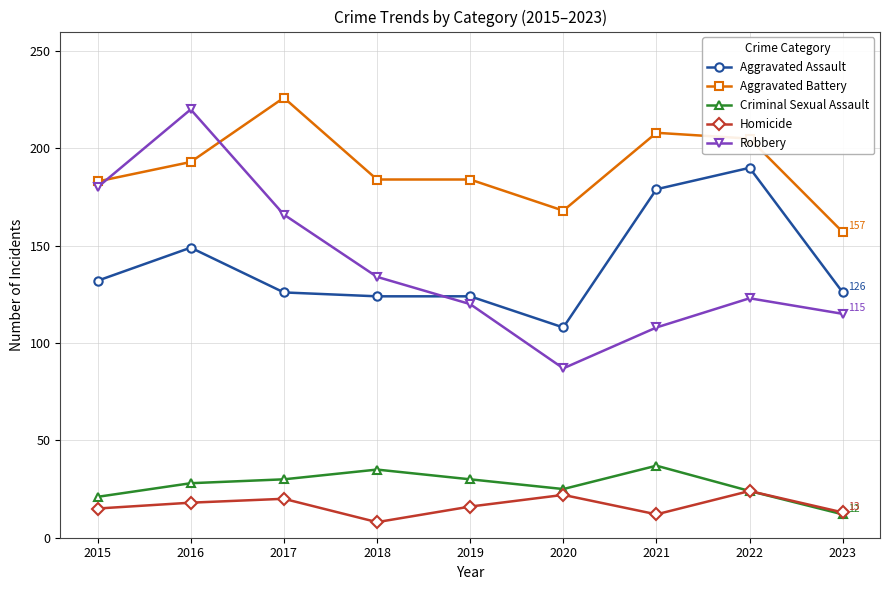

True or false: Aggravated Assault and Criminal Sexual Assault intersect in this chart.

False